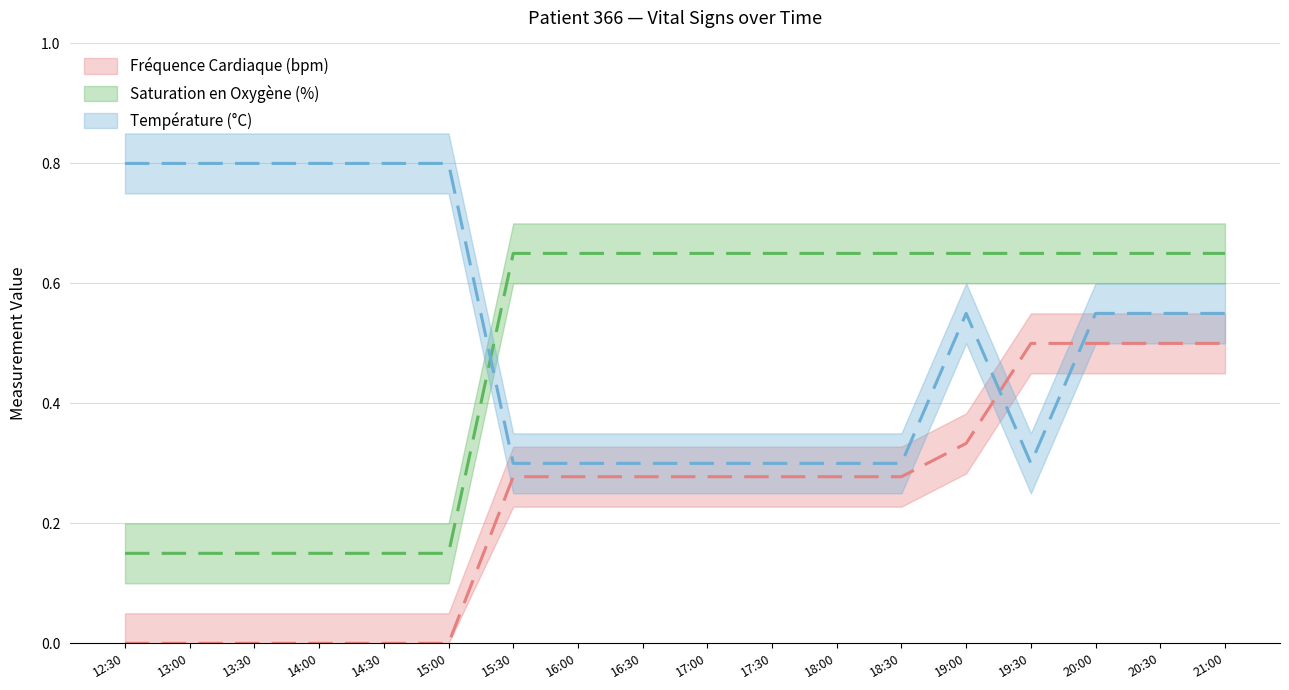

True or false: Fréquence Cardiaque (bpm) and Saturation en Oxygène (%) cross at least once.

False